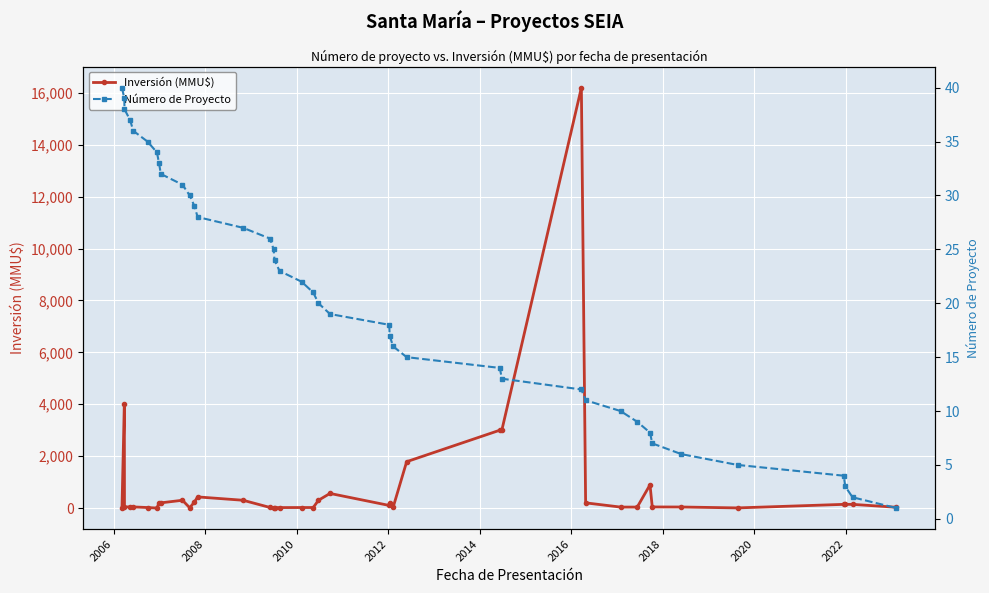

True or false: Número de Proyecto has a value of 24 at 26.

False